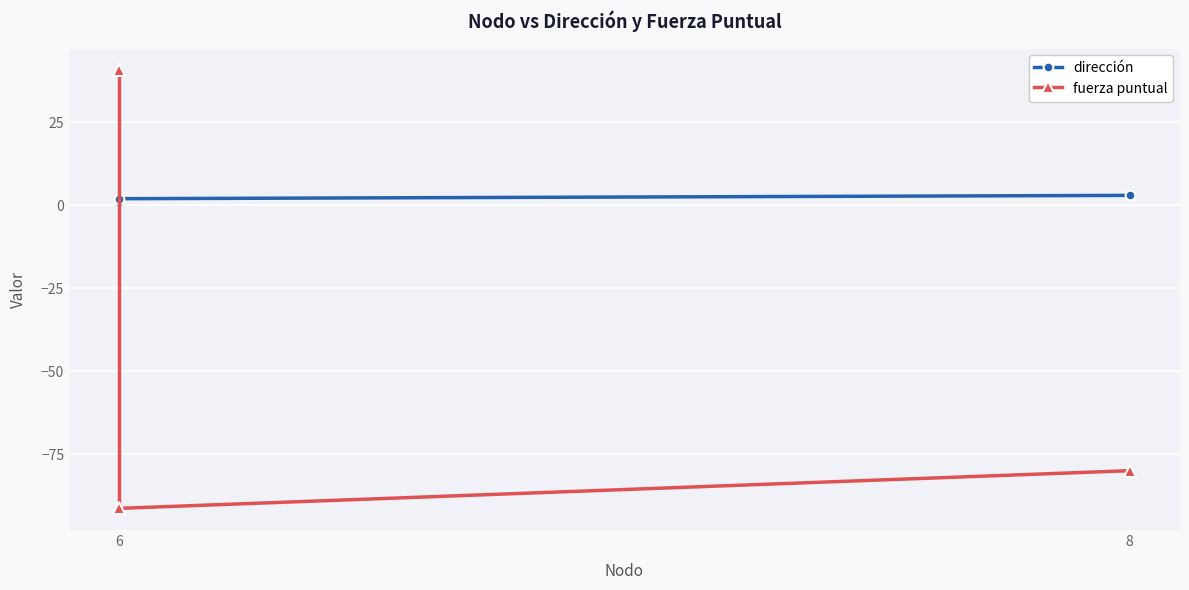

How many lines are shown in the chart?

2